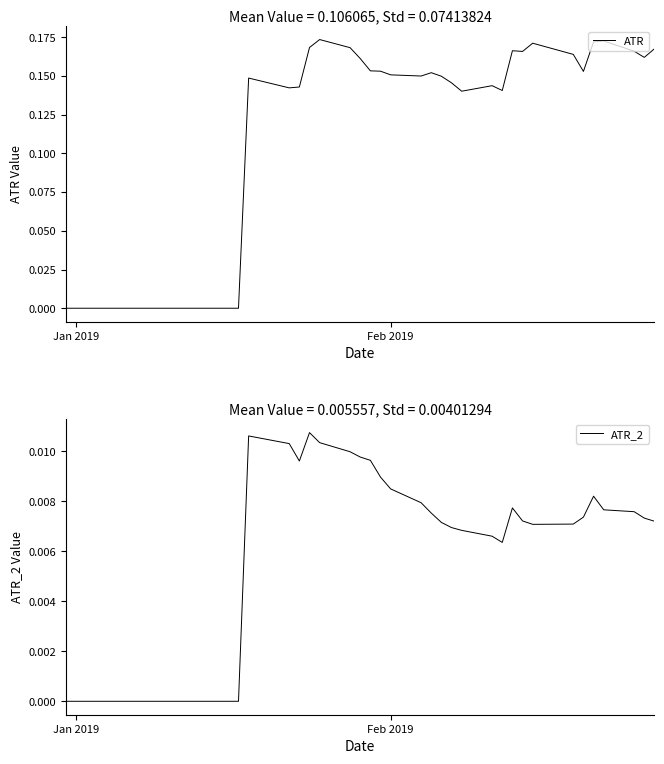

Reading left to right, what are all the values shown in this chart?

ATR: 0.0	0.0	0.0	0.0	0.0	0.0	0.0	0.0	0.0	0.0	0.0	0.0	0.0	0.1	0.1	0.1	0.2	0.2	0.2	0.2	0.2	0.2	0.2	0.1	0.2	0.1	0.1	0.1	0.1	0.1	0.2	0.2	0.2	0.2	0.2	0.2	0.2	0.2	0.2	0.2
ATR_2: 0.0	0.0	0.0	0.0	0.0	0.0	0.0	0.0	0.0	0.0	0.0	0.0	0.0	0.0	0.0	0.0	0.0	0.0	0.0	0.0	0.0	0.0	0.0	0.0	0.0	0.0	0.0	0.0	0.0	0.0	0.0	0.0	0.0	0.0	0.0	0.0	0.0	0.0	0.0	0.0